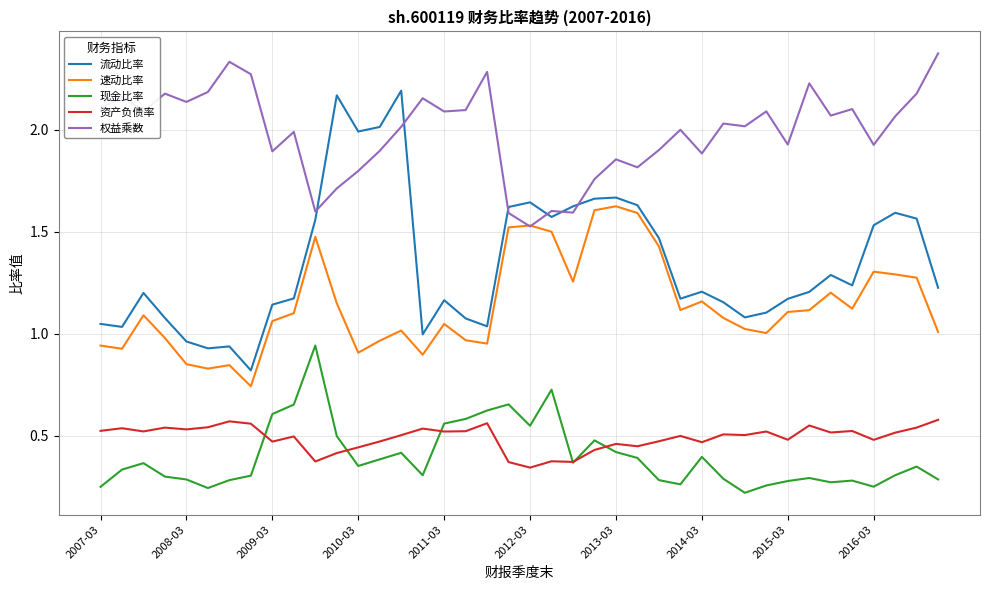

List the series in order of their peak value, highest first.

权益乘数, 流动比率, 速动比率, 现金比率, 资产负债率